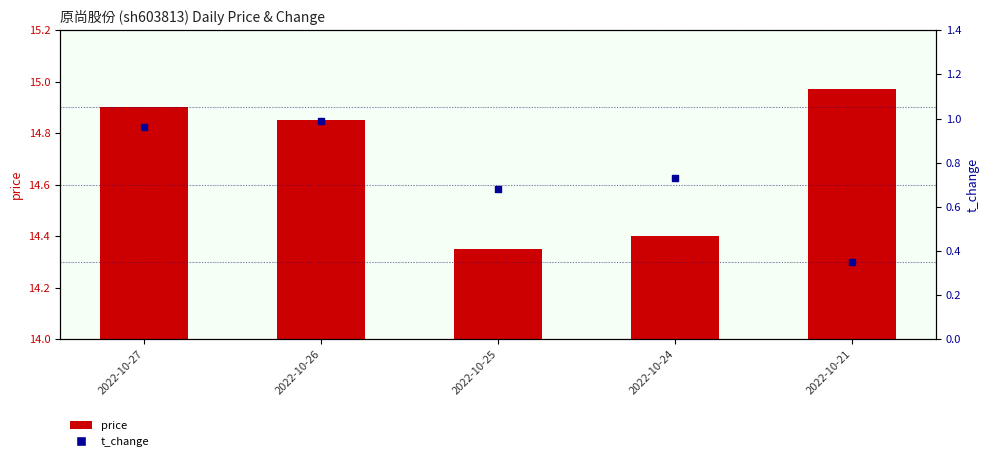

Which series has the largest total across all categories?

price